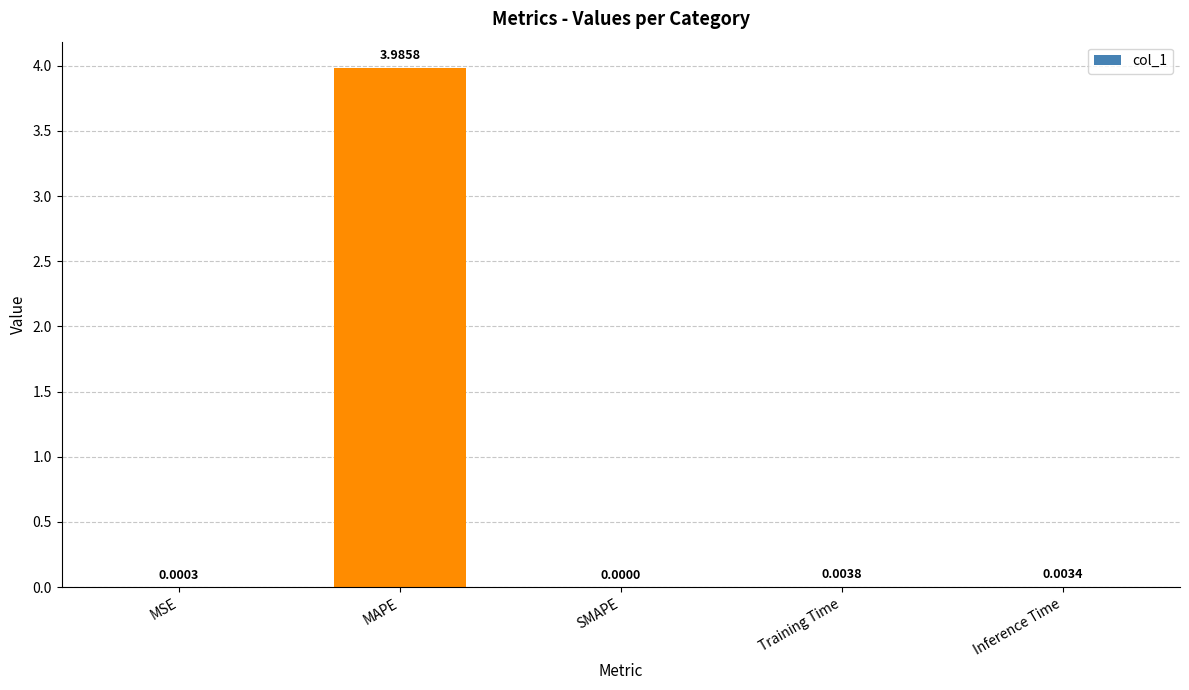

What is the sum of the values at Training Time and MAPE?

4.0